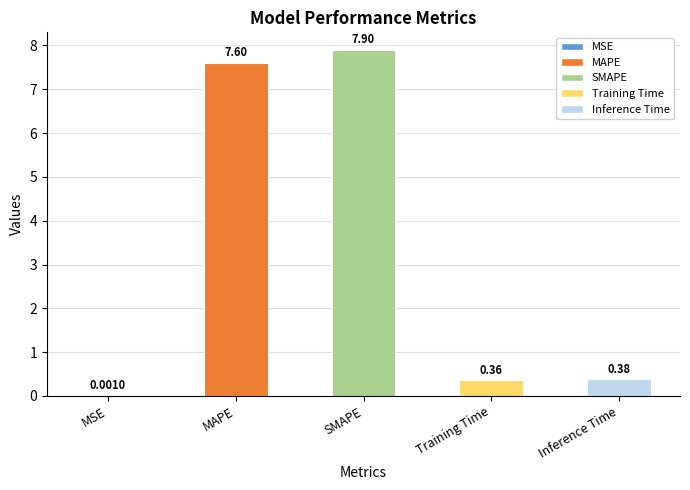

Between MAPE and Training Time, which is larger?

MAPE